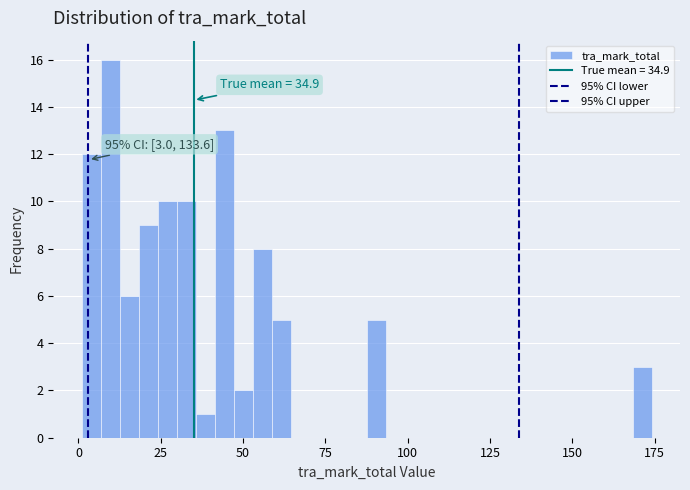

Read against the x-axis, roughly where is the centre of the tallest bar?

10